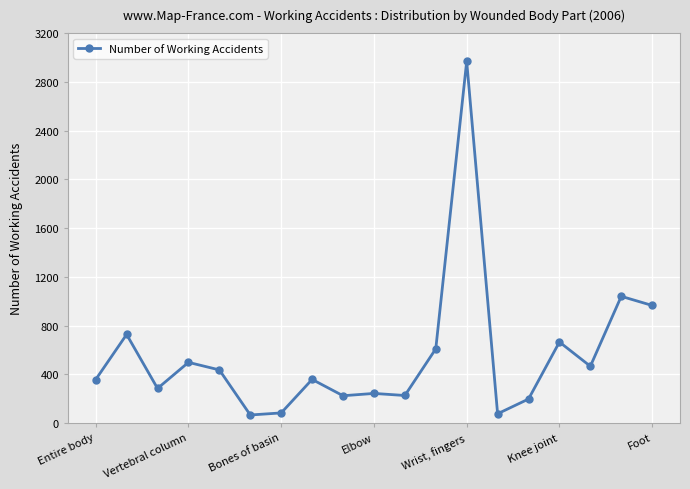

What is the maximum value shown in the chart?

2969